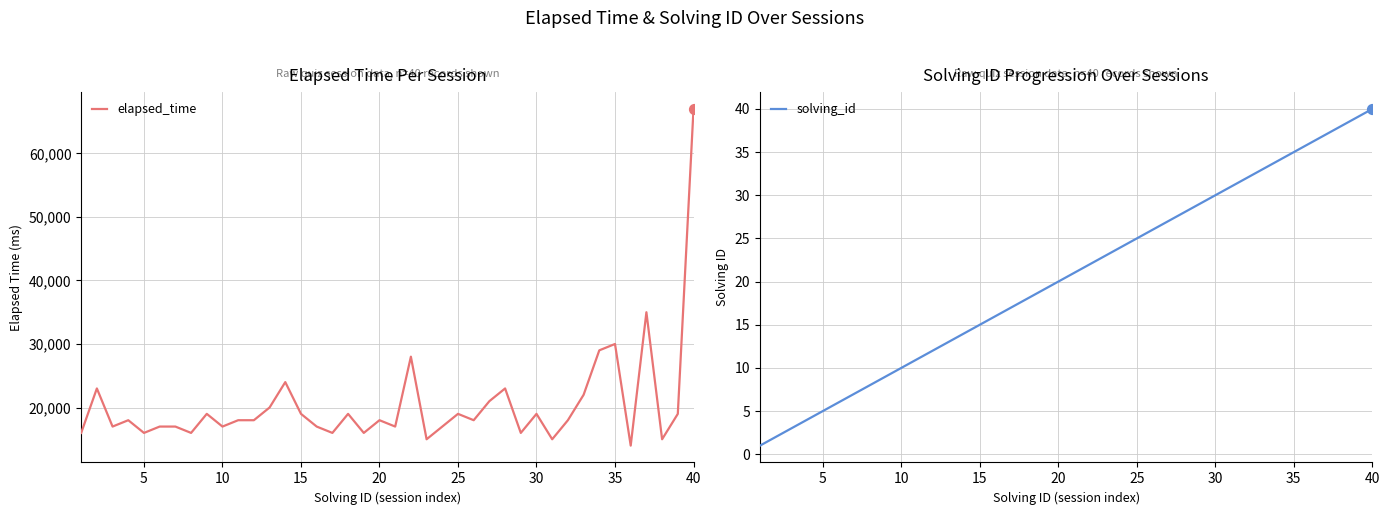

Is the value of solving_id at 0 greater than the value of elapsed_time at 33?

No